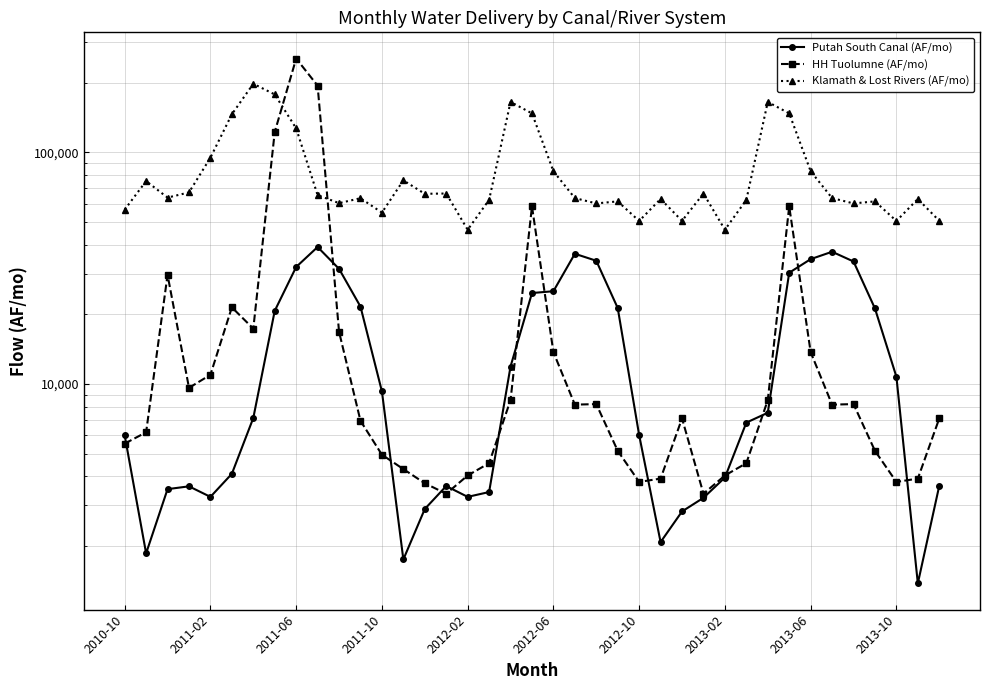

What is the difference between the second highest and second lowest values in the HH Tuolumne (AF/mo) series?

190814.5